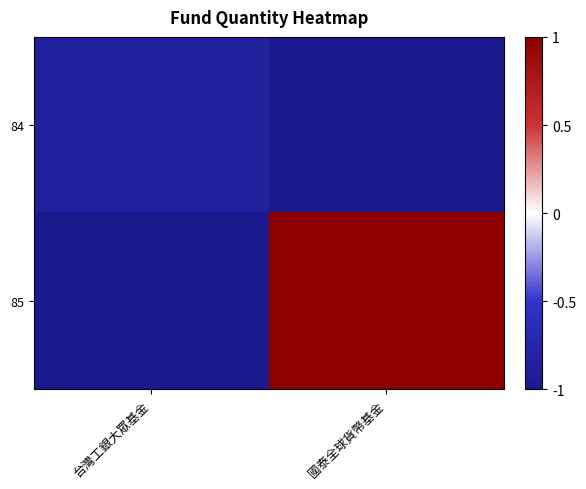

How many series are shown in this chart?

2